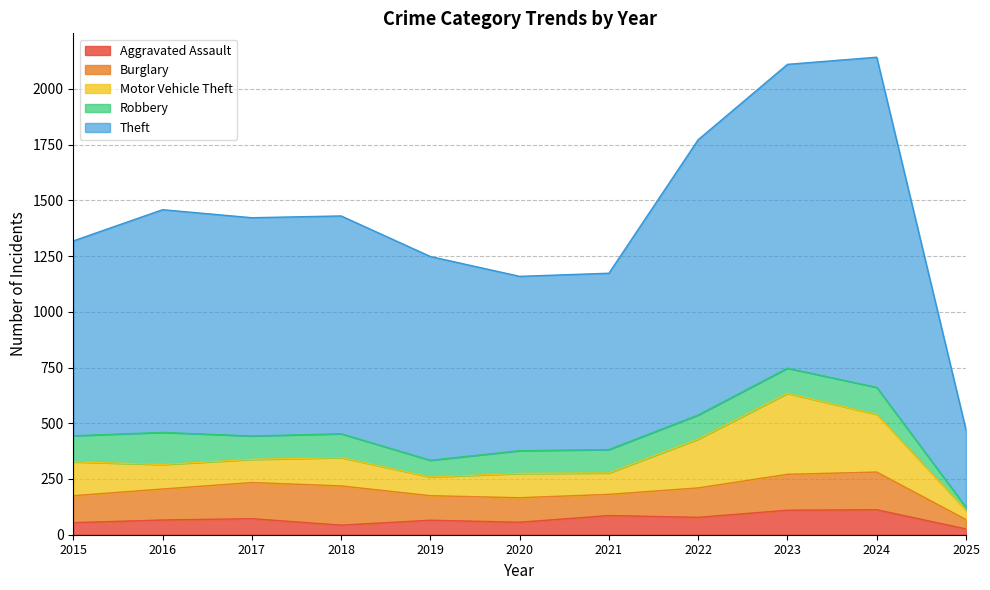

Reading right to left, list all the values displayed in this chart.

Aggravated Assault: 26	112	110	78	86	56	65	43	72	66	54
Burglary: 42	169	161	132	95	110	110	176	162	139	121
Motor Vehicle Theft: 42	259	363	219	96	109	84	127	104	110	152
Robbery: 13	121	113	108	105	102	75	107	105	144	117
Theft: 347	1481	1363	1235	791	782	914	977	979	999	874